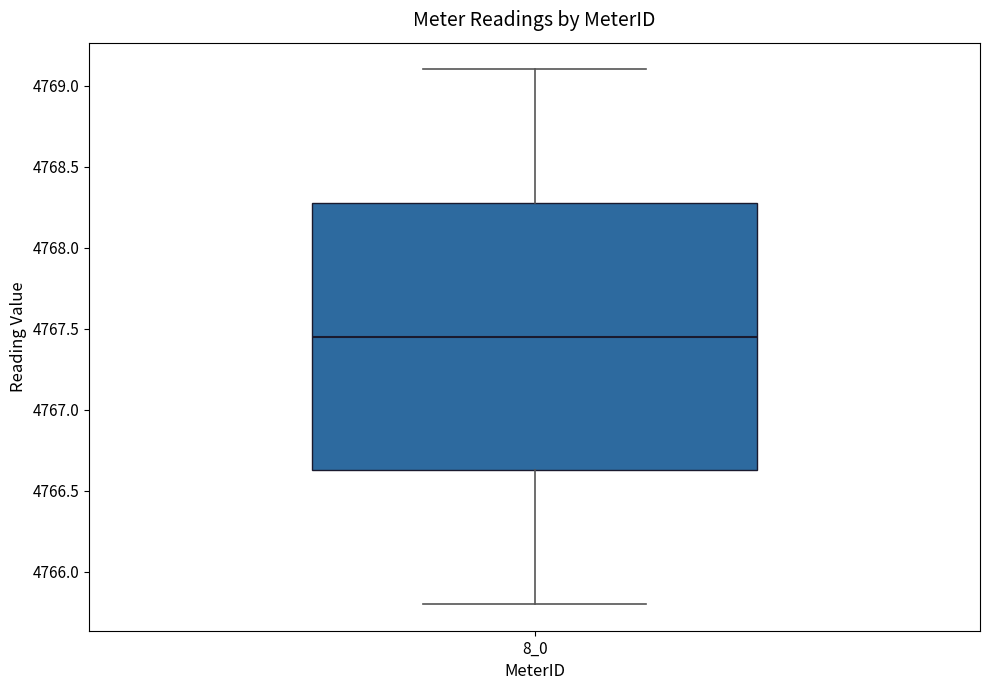

Read this box plot against the y-axis: the position of the median line, the range covered by the box, and the ends of both whiskers. The values are not printed on the chart, so give them approximately, as read against the axis.

median 4767.45, box 4766.65 to 4768.25, whiskers 4765.80 to 4769.10